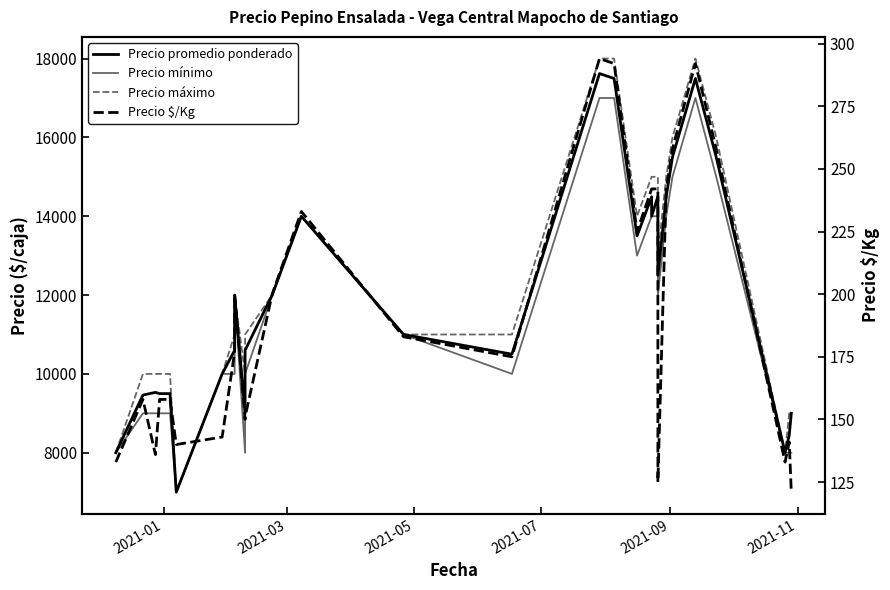

How many Precio mínimo values are between 9000 and 14000?

20